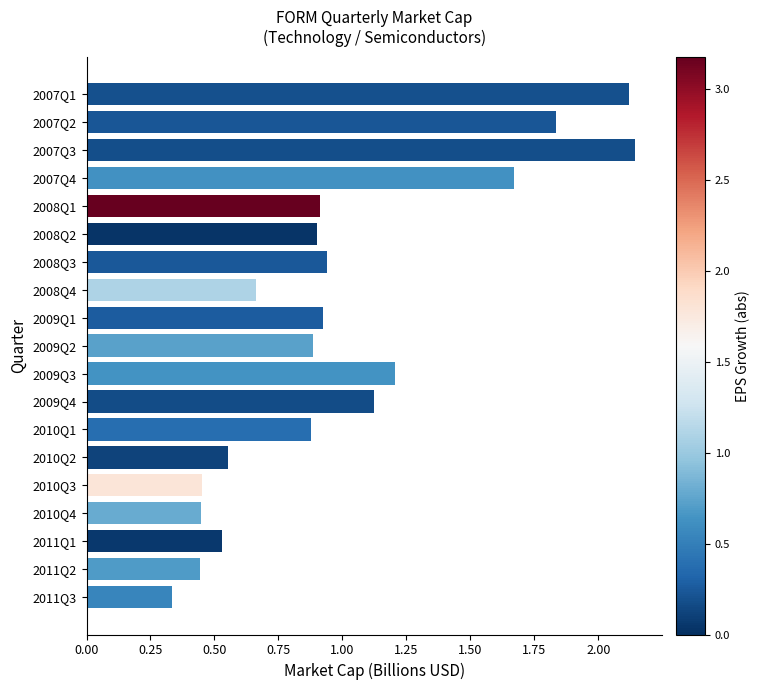

The value at 2010Q1 is 0.9. True or false?

True